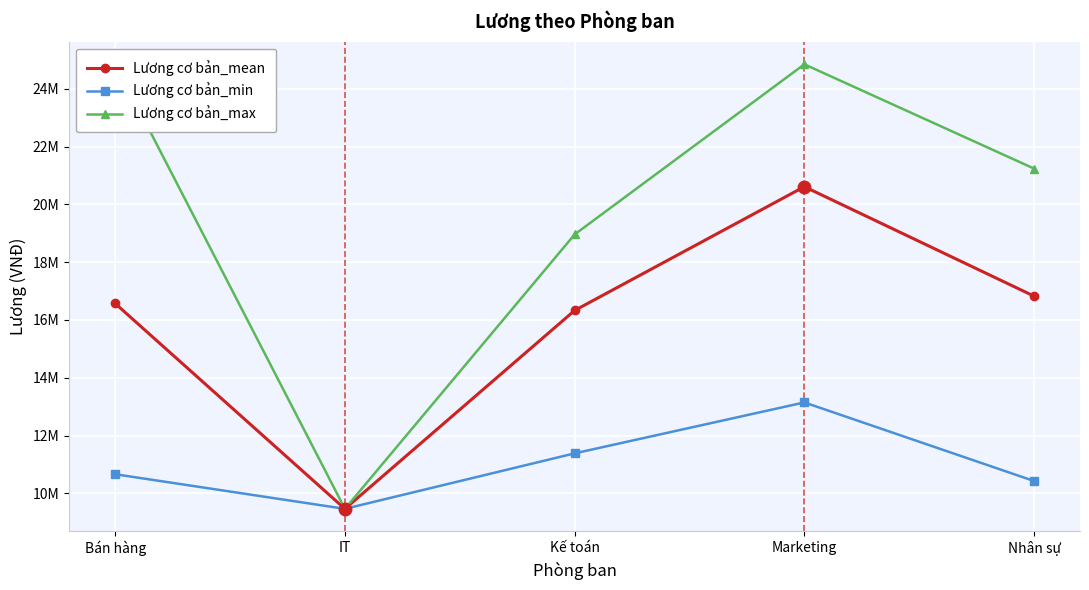

Reading left to right, list all the values displayed in this chart.

Lương cơ bản_mean: Bán hàng=16570423.3	IT=9465689.0	Kế toán=16328953.7	Marketing=20611462.0	Nhân sự=16824903.4
Lương cơ bản_min: Bán hàng=10663046.0	IT=9465689.0	Kế toán=11385357.0	Marketing=13147581.0	Nhân sự=10428388.0
Lương cơ bản_max: Bán hàng=24861870.0	IT=9465689.0	Kế toán=18959014.0	Marketing=24845364.0	Nhân sự=21237723.0